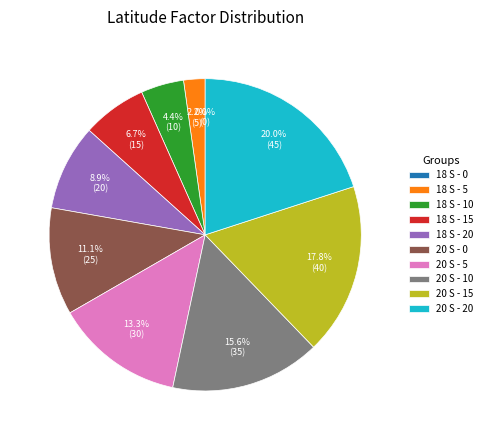

Combined, what portion of the pie is 18 S - 0 and 18 S - 20?

8.9%